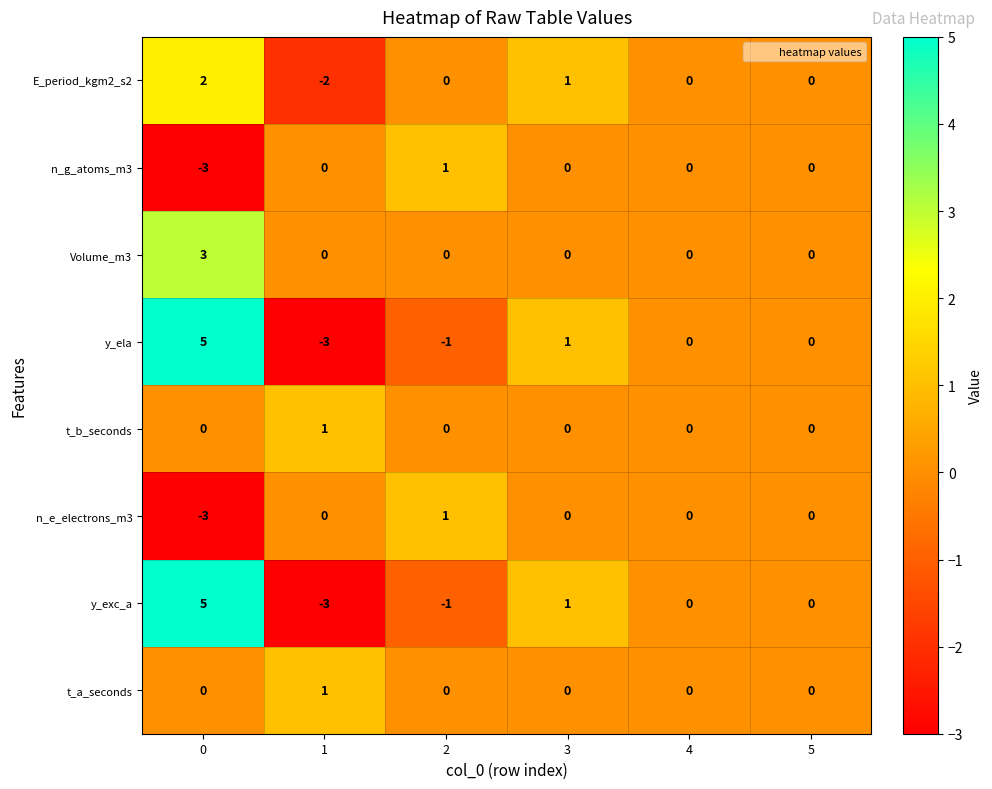

What is the maximum value for y_ela?

5